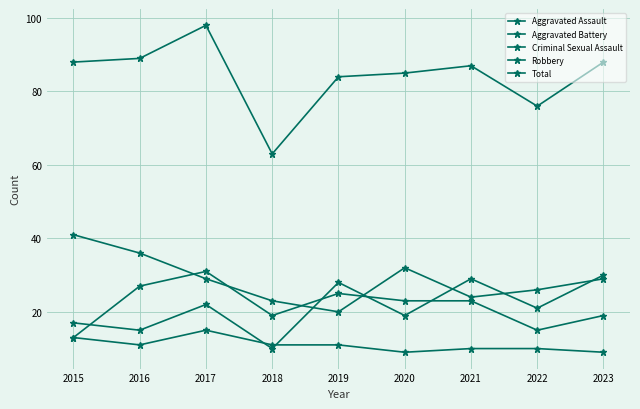

What is the total value across all series at 2016?

178